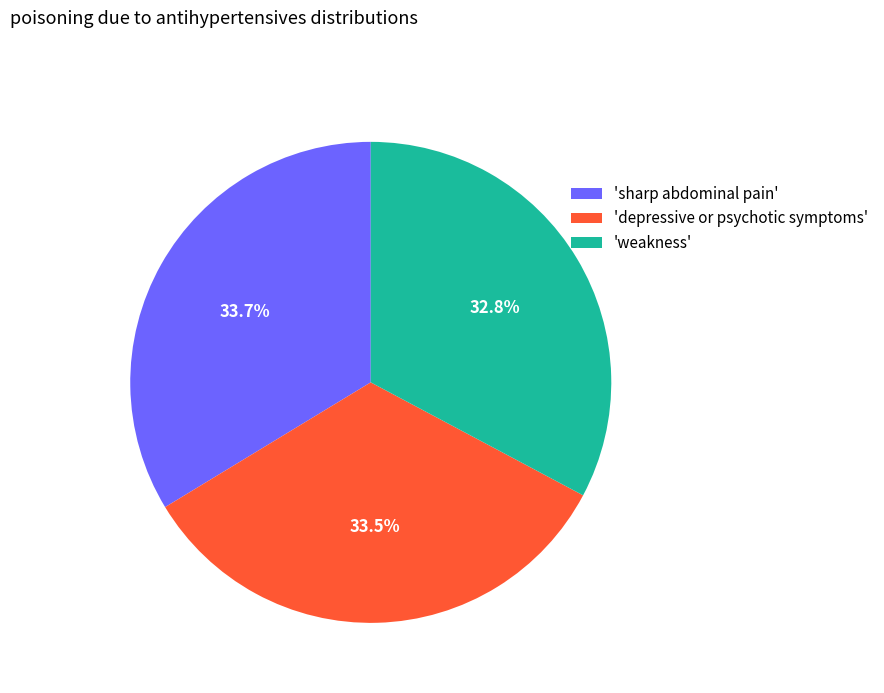

Is there any slice that represents more than half of the pie?

No